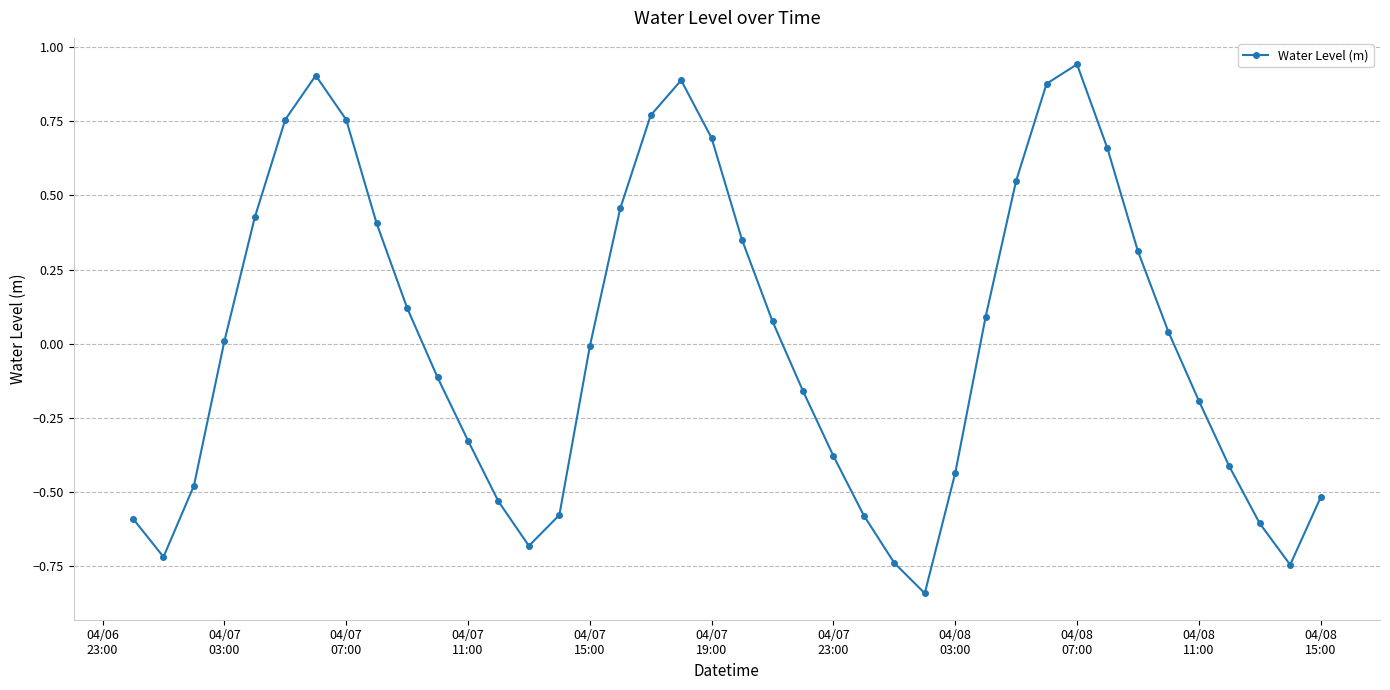

True or false: the data has more than 1 interior local peaks.

True